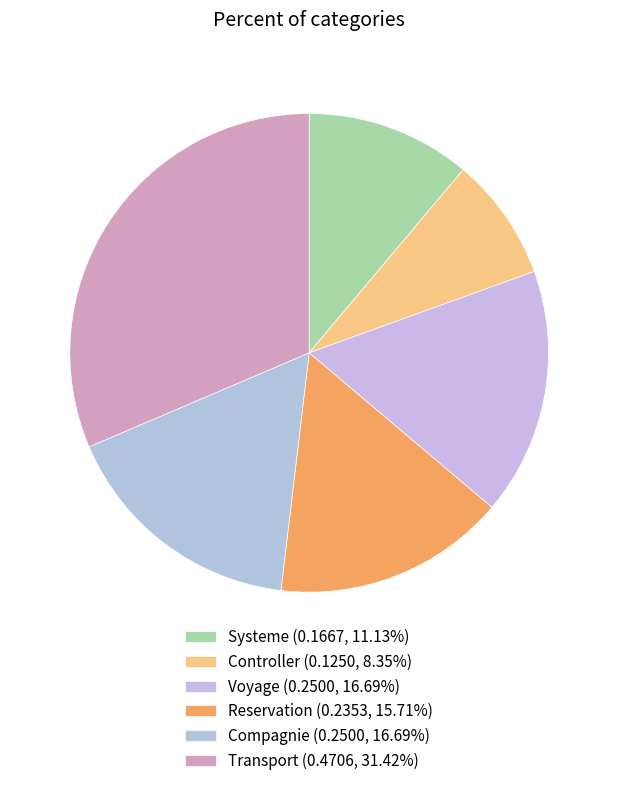

The Systeme slice represents 2% of the pie. True or false?

False